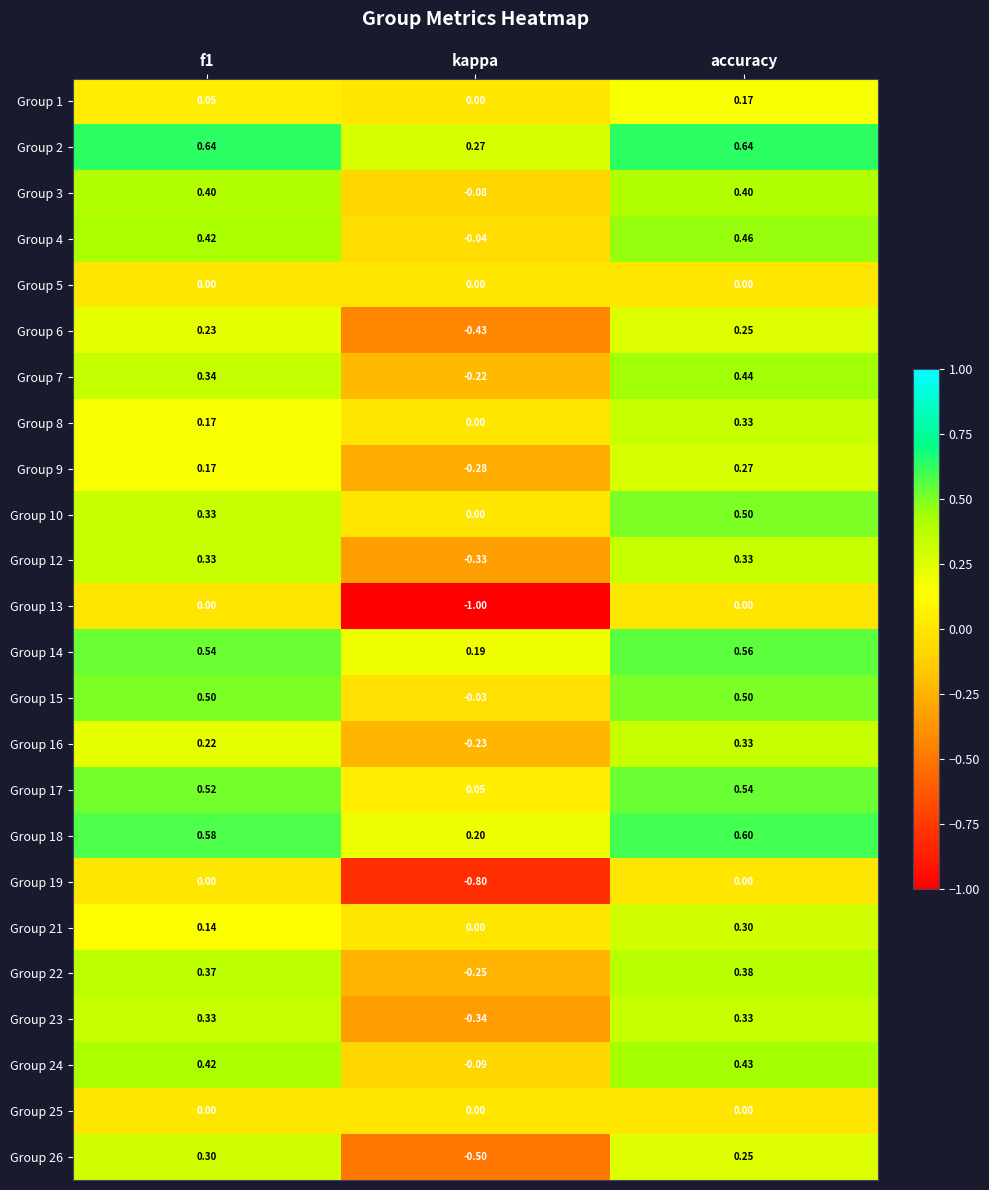

Count the number of data series in this chart.

24